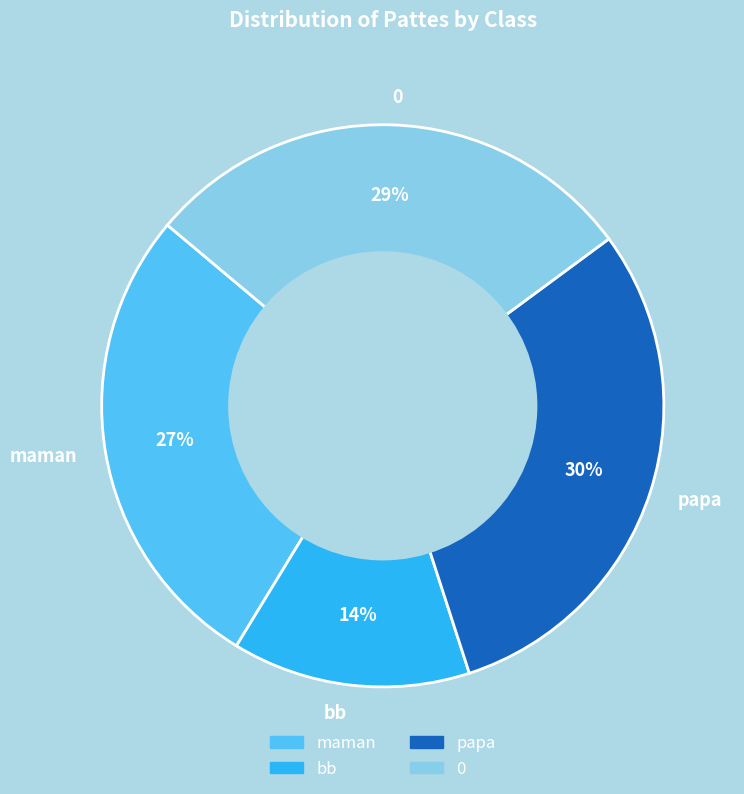

Is the sum of bb and 0 greater than half?

No